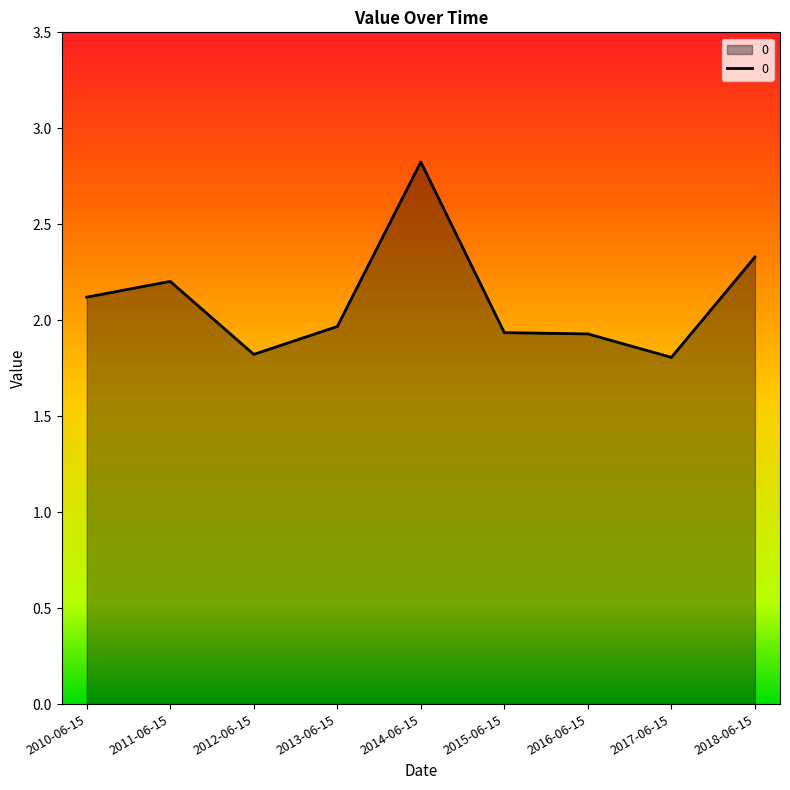

Which label corresponds to the largest value in the chart?

2014-06-15